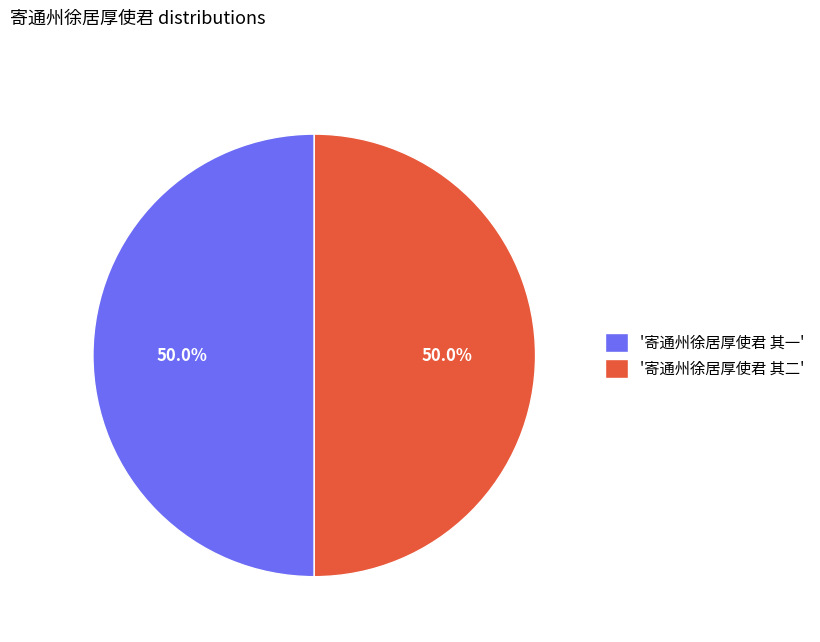

What percentage is NOT represented by '寄通州徐居厚使君 其一'?

50.0%